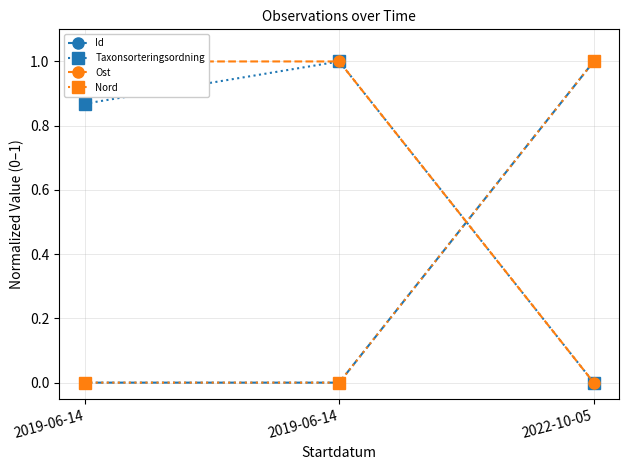

At which label does Id reach its minimum?

2019-06-14